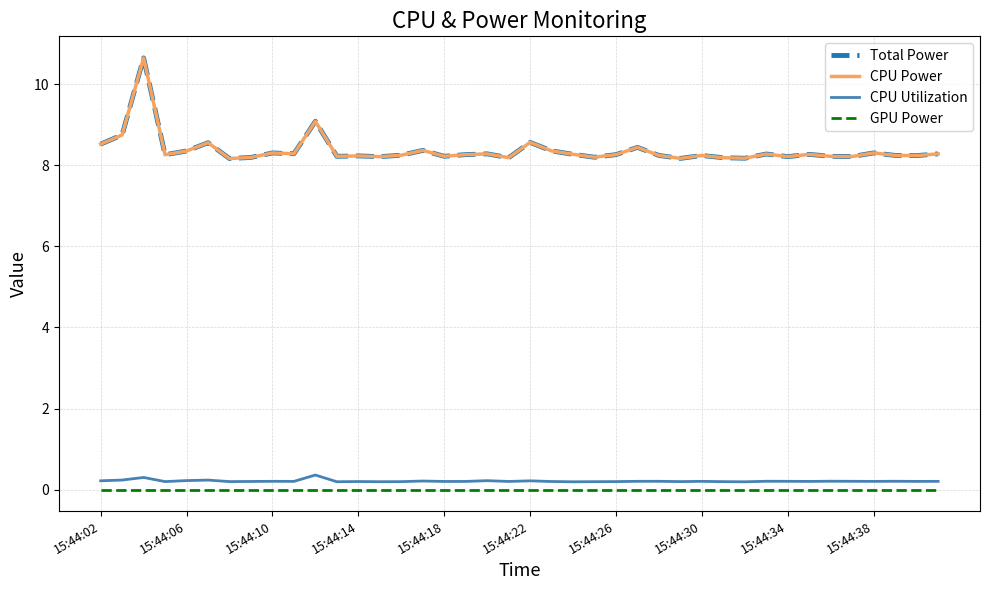

Which series has the largest range (max minus min)?

Total Power